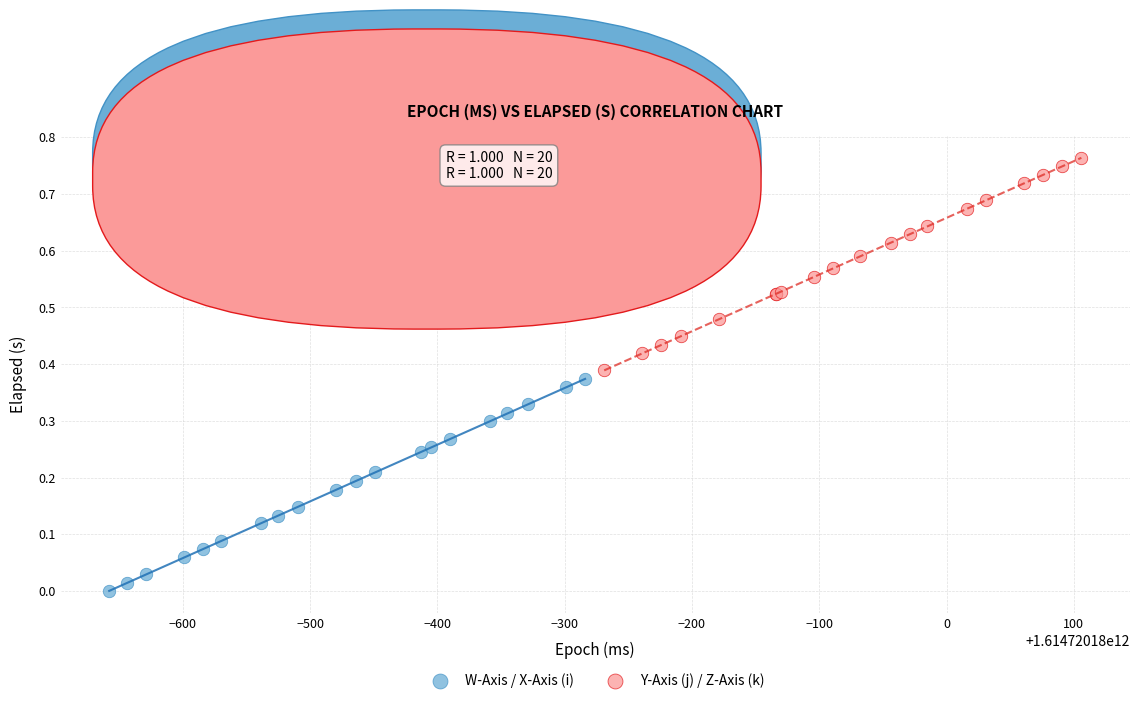

Which series contains the highest Y value?

Y-Axis (j) / Z-Axis (k)